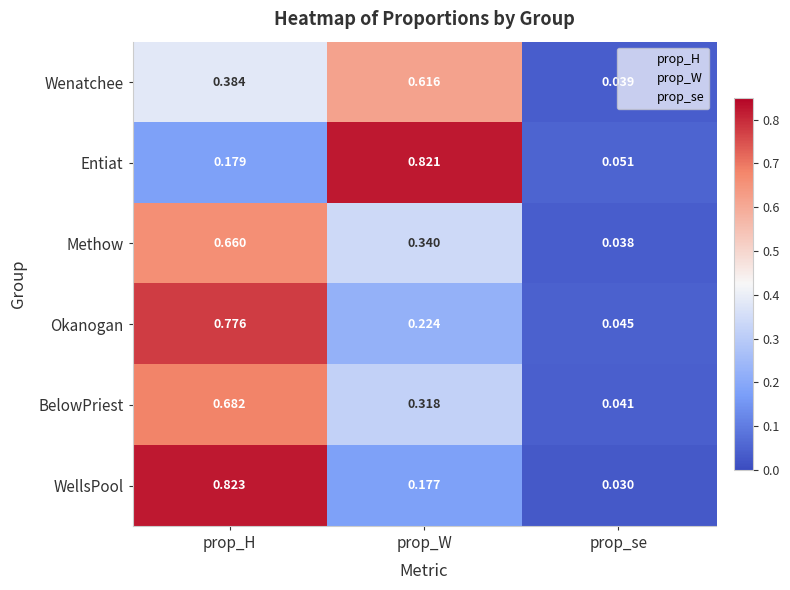

At which category is the sum across all series the highest?

prop_H